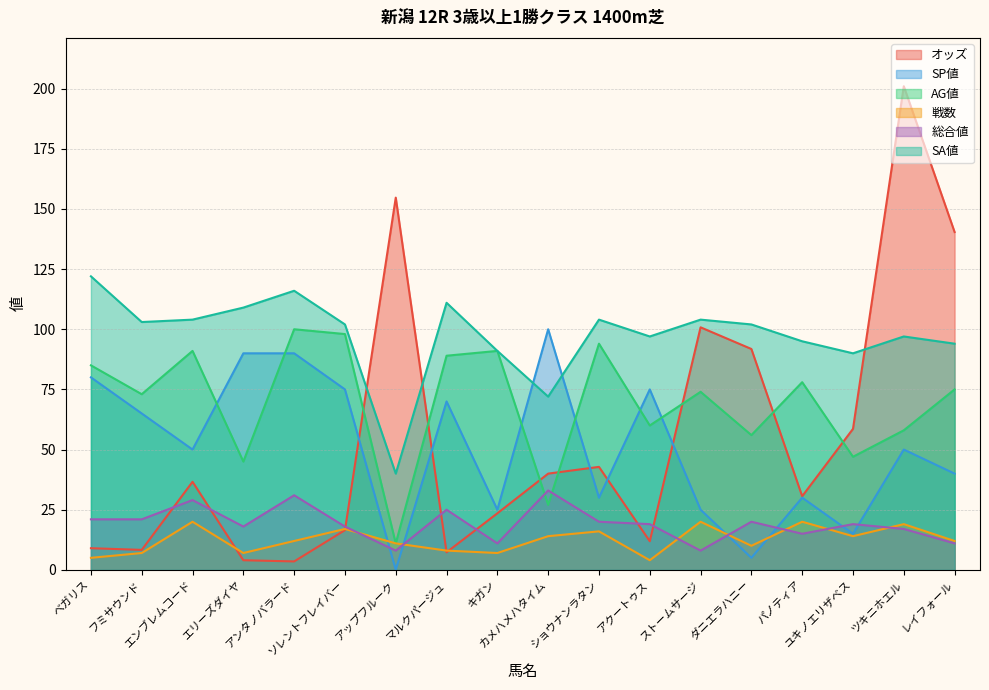

What is the value of the 戦数 point at the 14th from the left?

10.0